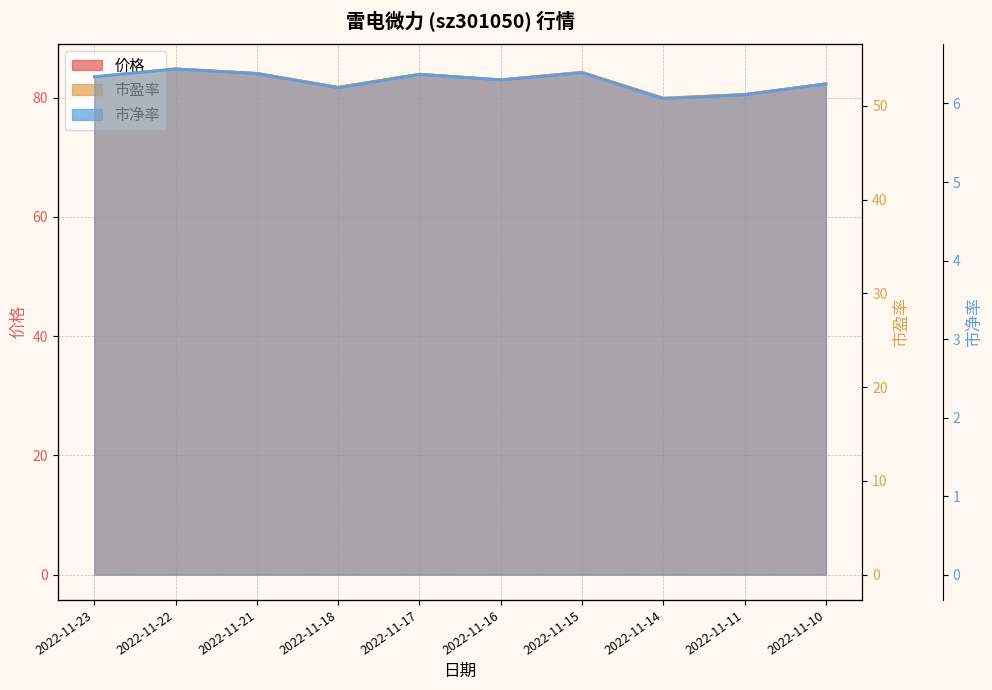

At which category is the sum across all series the highest?

2022-11-22